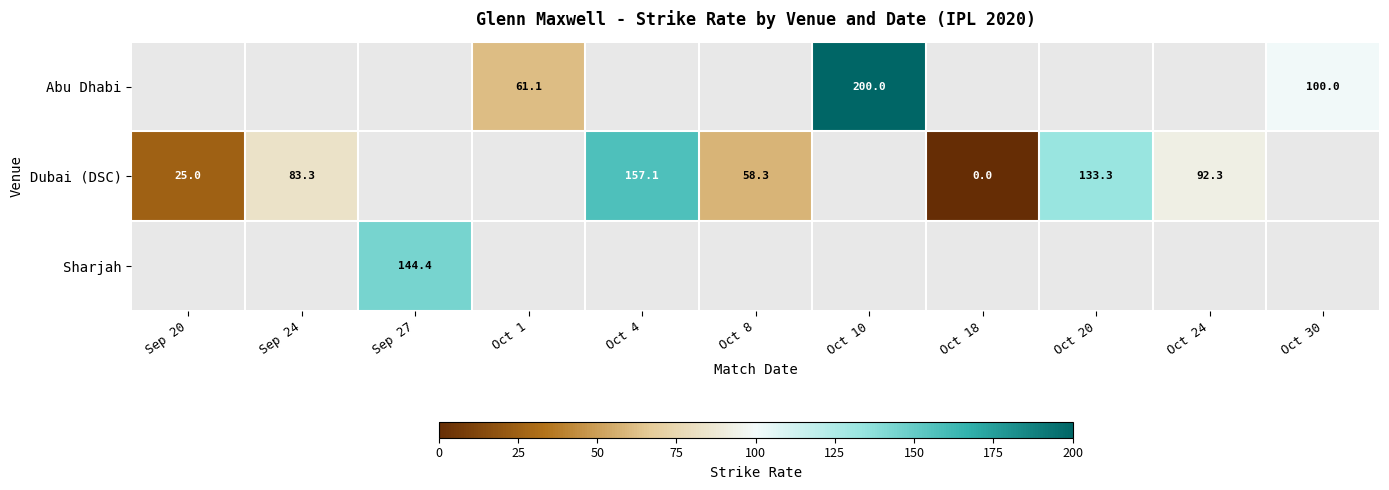

The Sharjah series shows 212.6 at Sep 27. True or false?

False